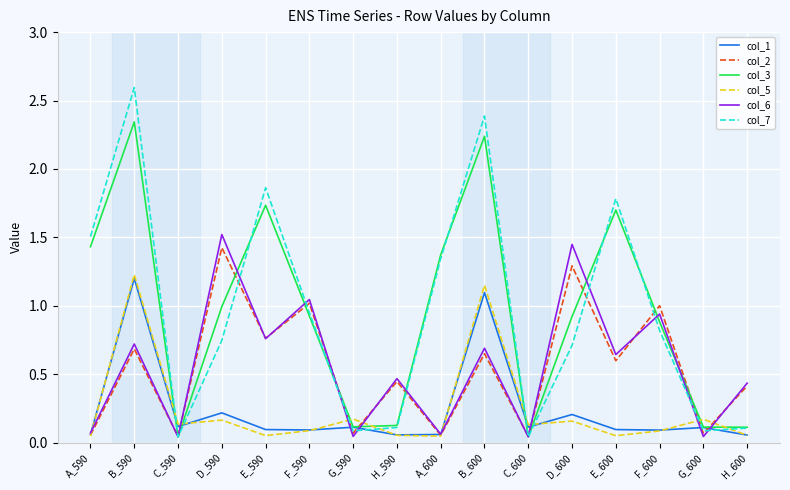

How many series are shown in this chart?

6